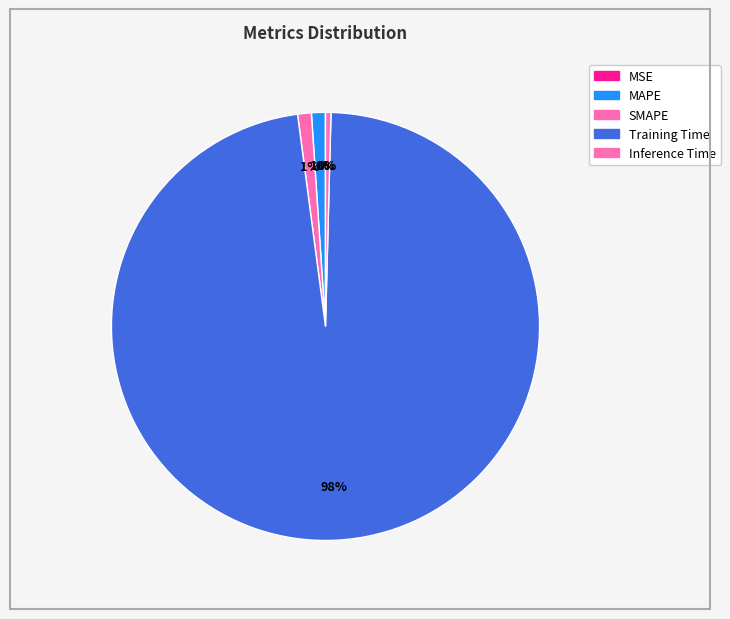

How many segments does this pie chart have?

5